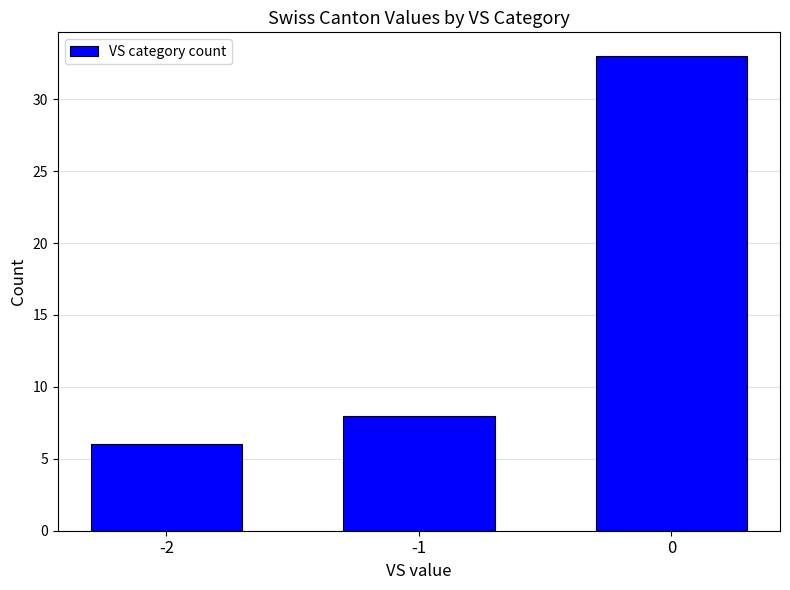

Reading right to left, transcribe all the data shown in this chart.

33	8	6